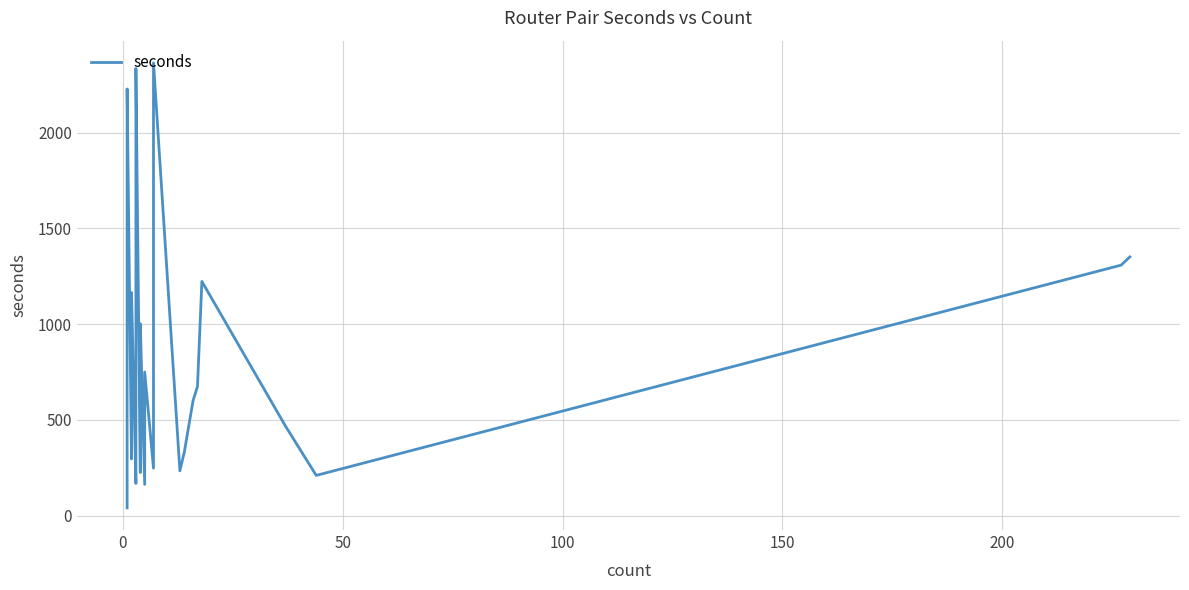

What is the sum of all values?

27808